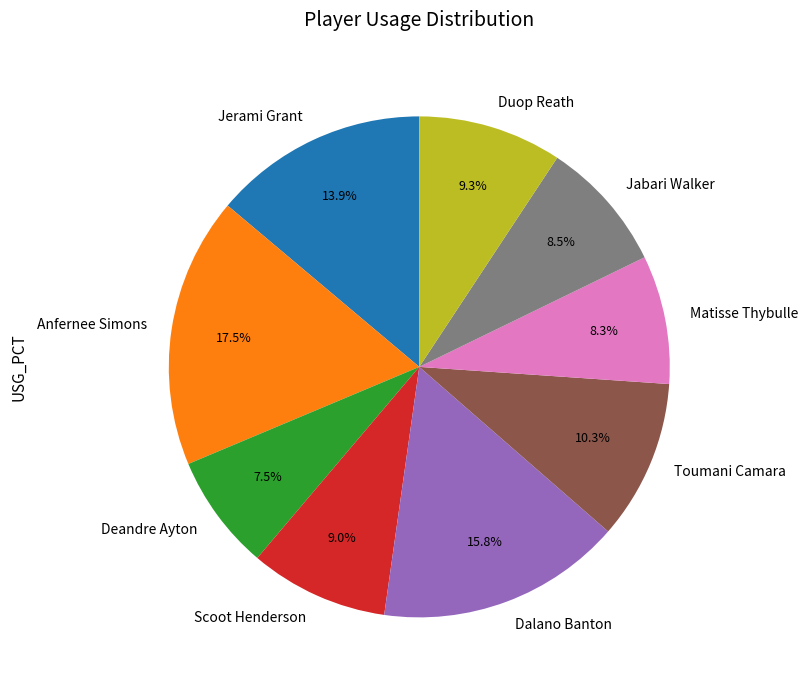

Does Dalano Banton represent more than half of the total?

No